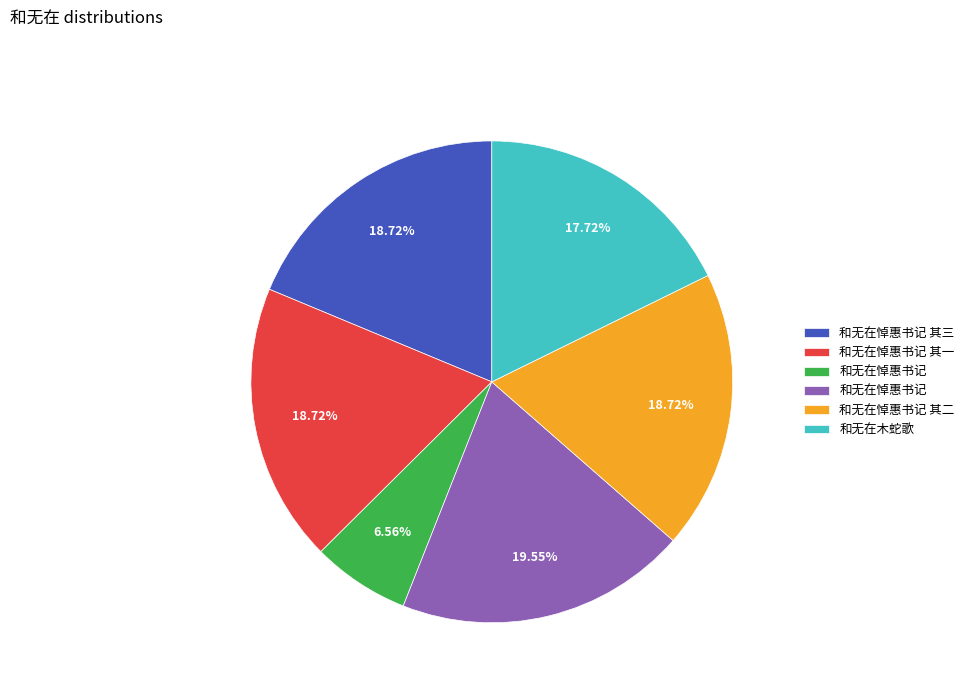

Is there a majority slice in this chart?

No